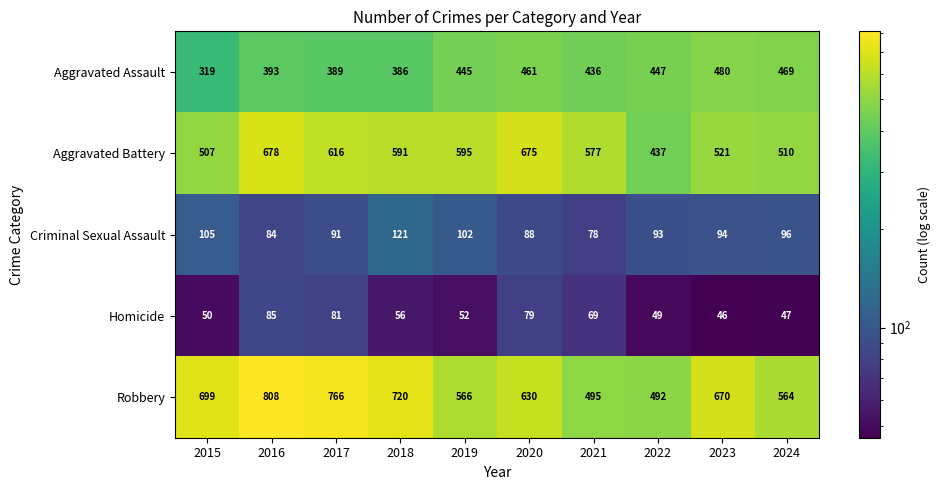

Which series has the widest spread of values?

Robbery